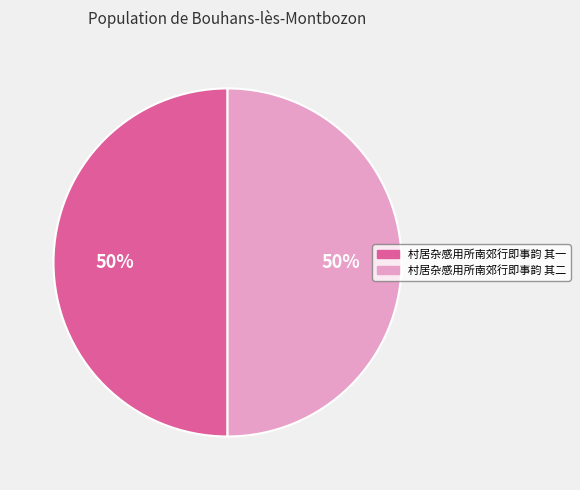

To the nearest percent, what is the combined percentage of 村居杂感用所南郊行即事韵 其一 and 村居杂感用所南郊行即事韵 其二?

100%